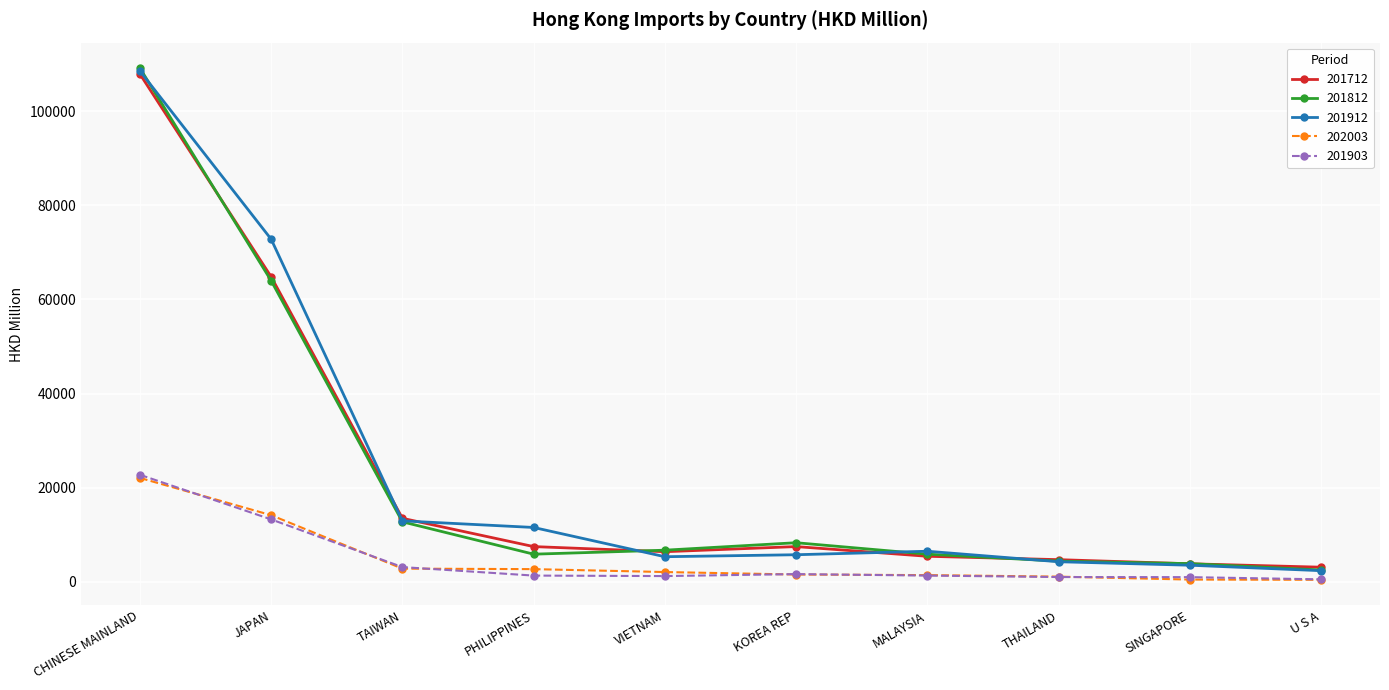

Where is 201712 nearest to the value 55494?

JAPAN